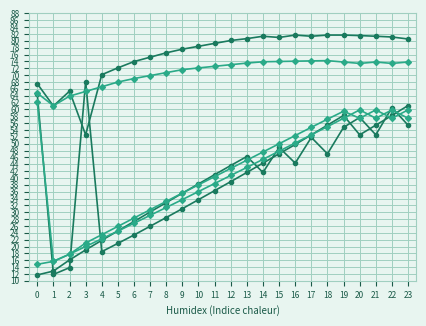

Is this an area chart (filled region under the line)?

No